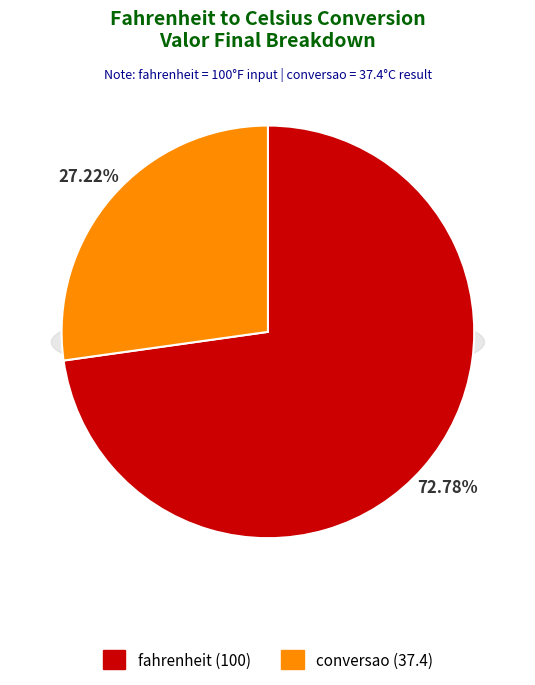

To the nearest percent, what is the combined percentage of fahrenheit and conversao?

100%